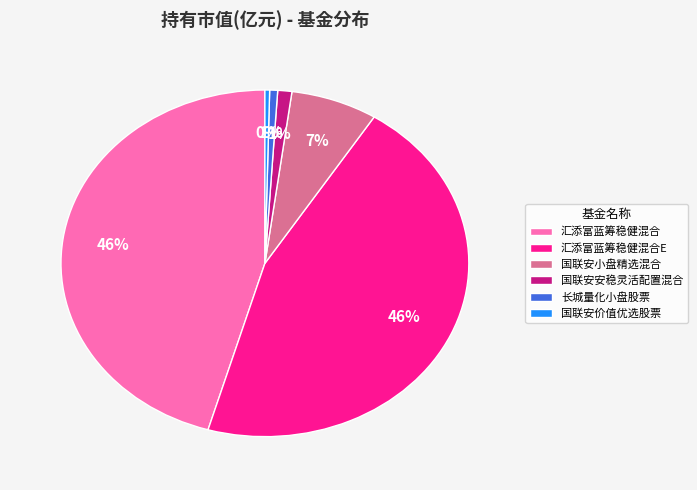

To the nearest percent, what is the difference between the 国联安小盘精选混合 and 国联安价值优选股票 slice percentages?

7%